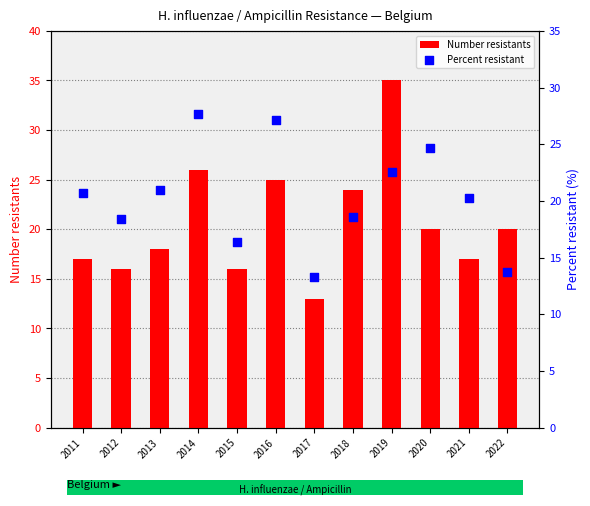

What is the total value across all series at 2015?

32.3